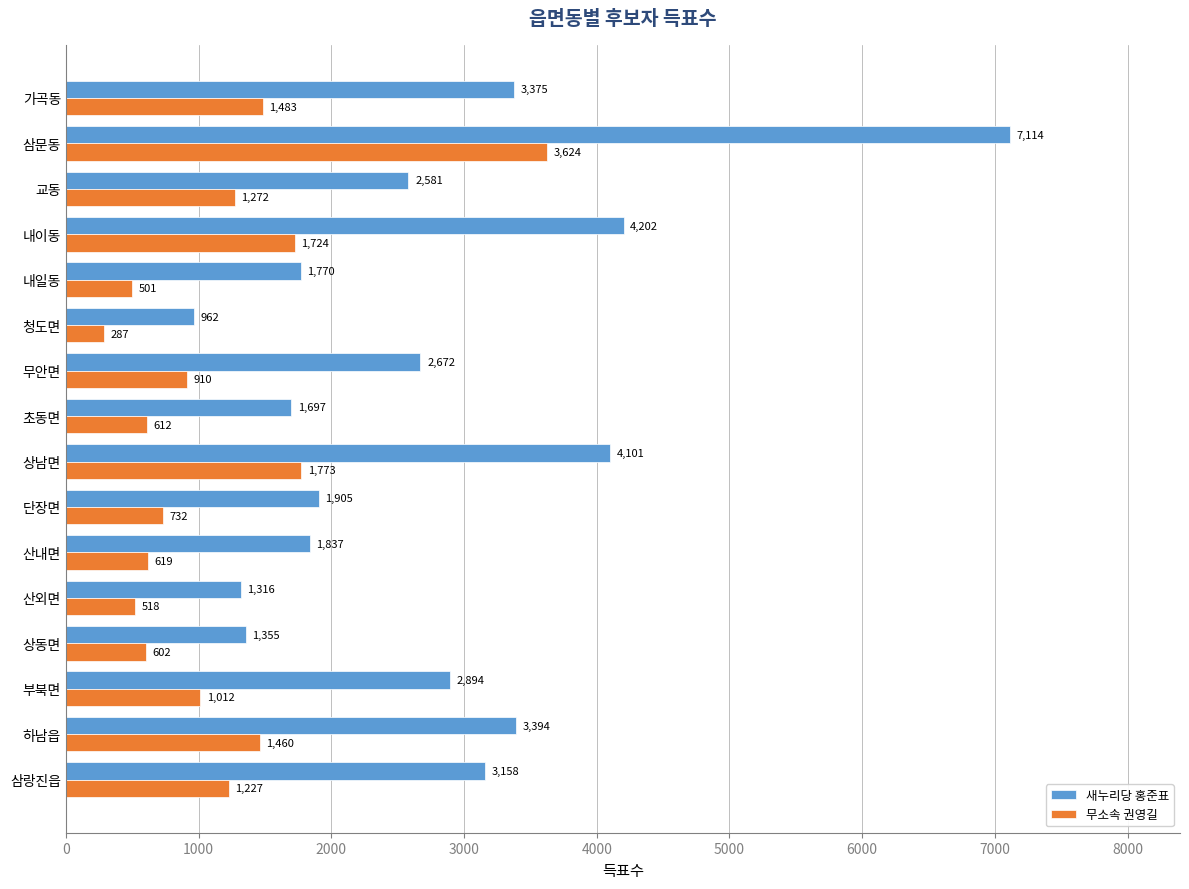

What is the spread (max minus min) of values at 청도면?

675